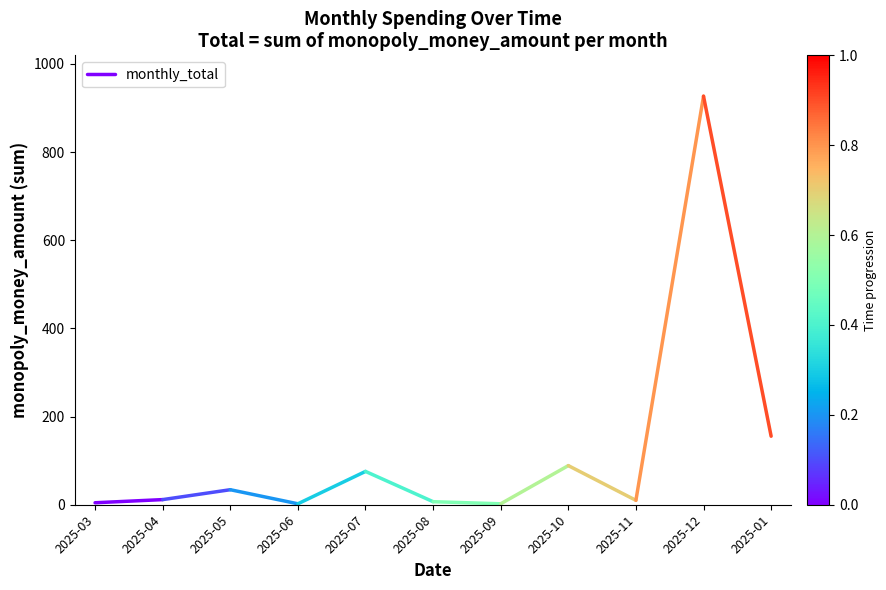

Rank the categories by value from lowest to highest.

2025-03, 2025-04